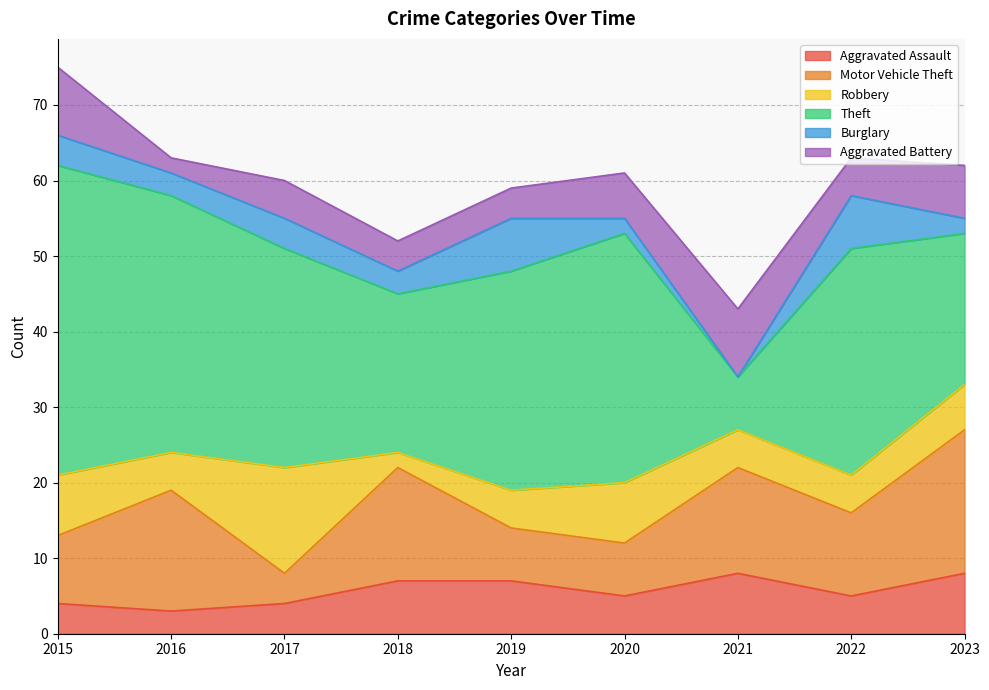

What are all the series names shown in the legend?

Aggravated Assault, Motor Vehicle Theft, Robbery, Theft, Burglary, Aggravated Battery